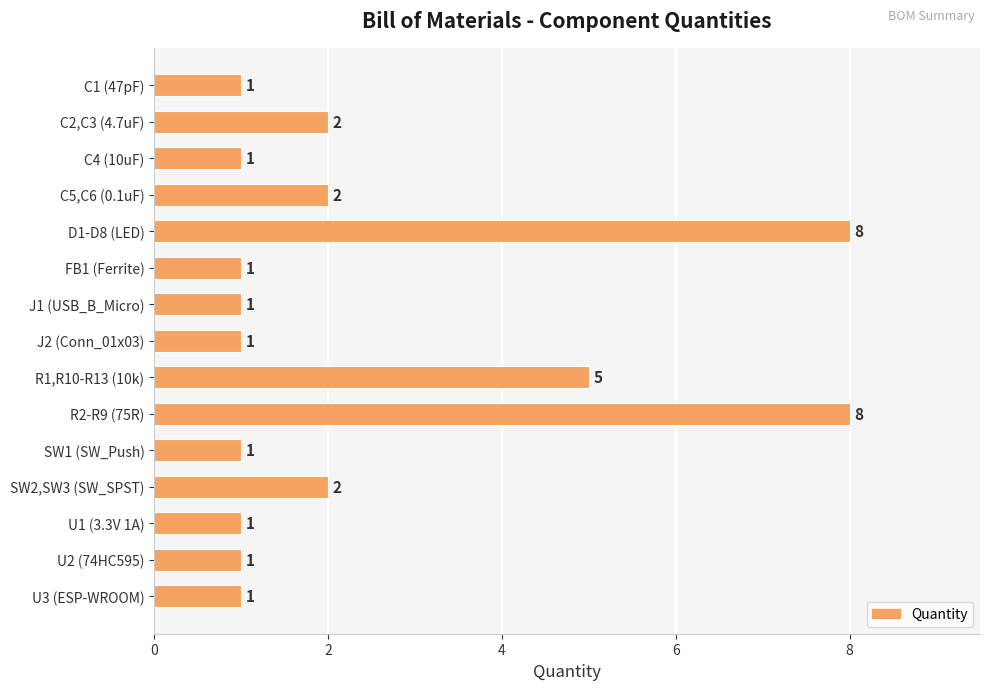

Reading bottom to top, extract all data points from this chart.

1	1	1	2	1	8	5	1	1	1	8	2	1	2	1